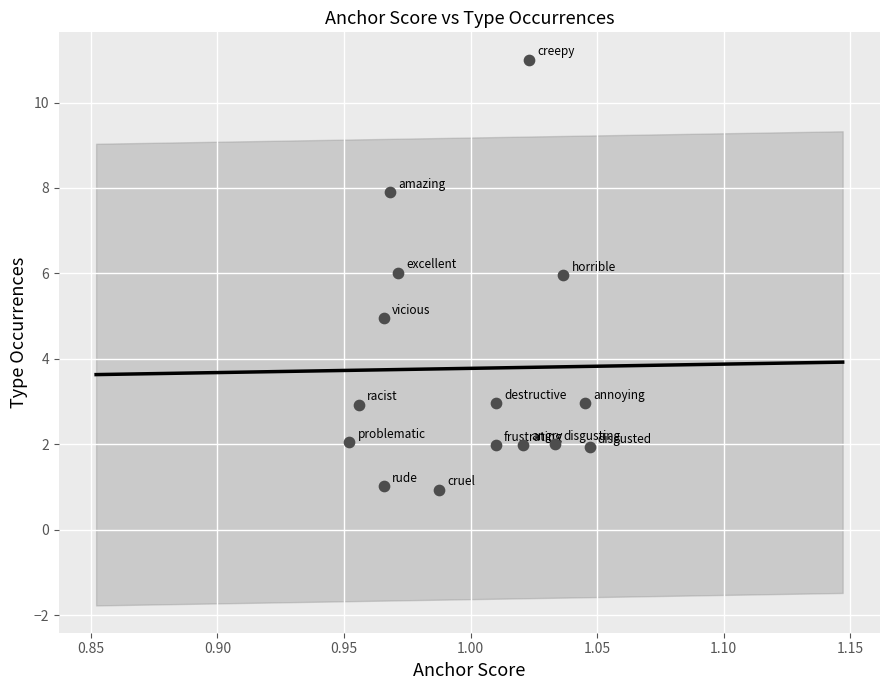

What is the range of Y values (max minus min)?

10.1